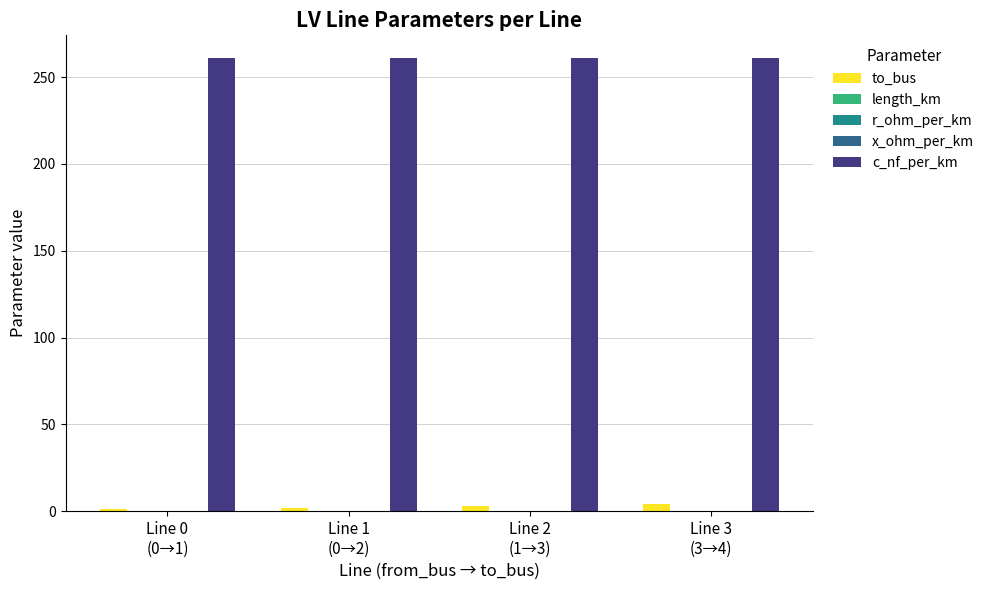

What is the maximum value shown in the chart?

261.0